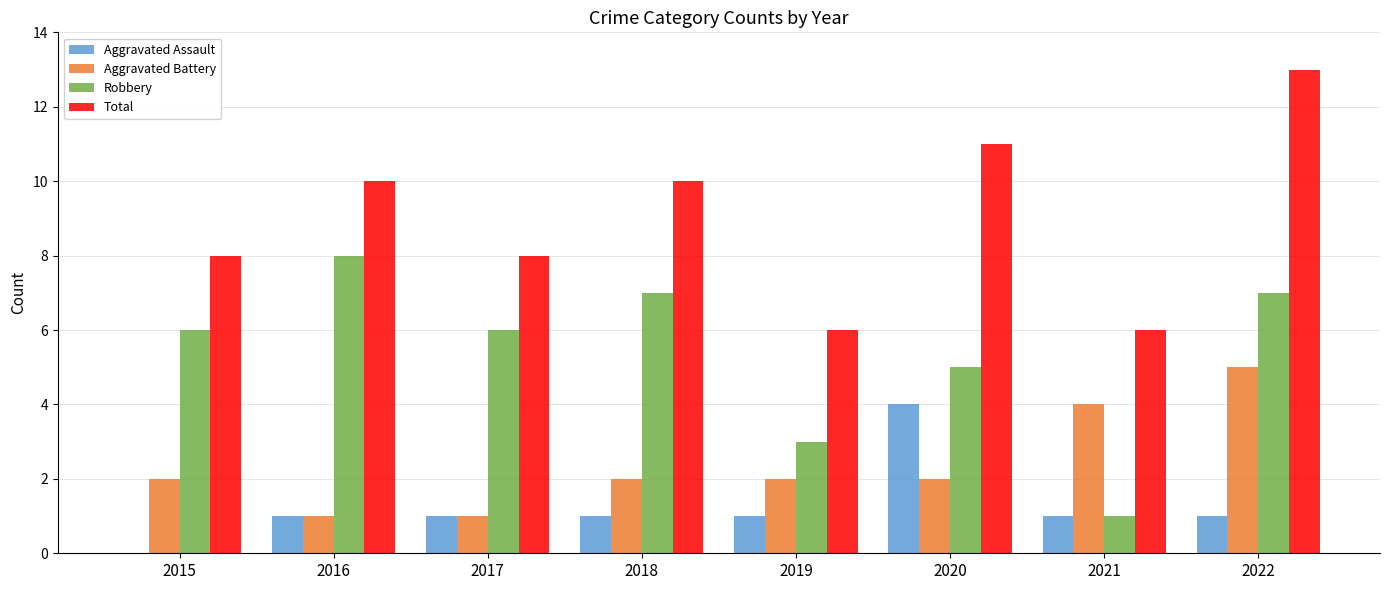

Which category has the highest value across all series?

2022